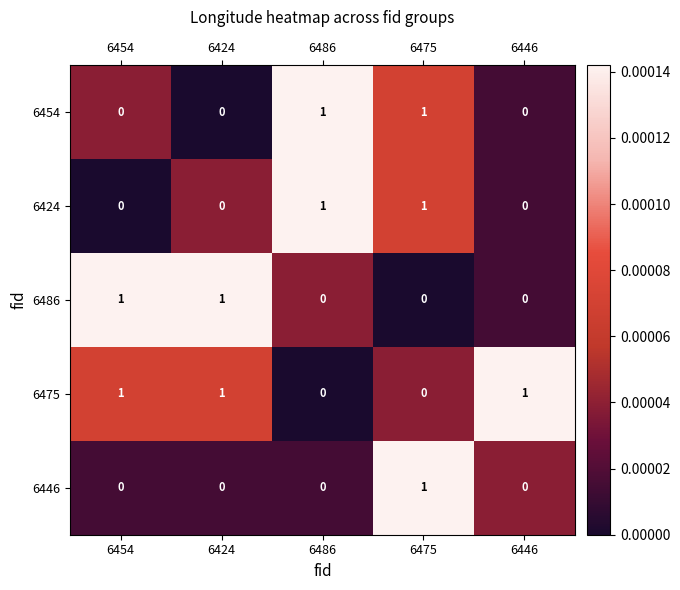

Reading left to right, transcribe all the data shown in this chart.

6454: 0	0	1	1	0
6424: 0	0	1	1	0
6486: 1	1	0	0	0
6475: 1	1	0	0	1
6446: 0	0	0	1	0